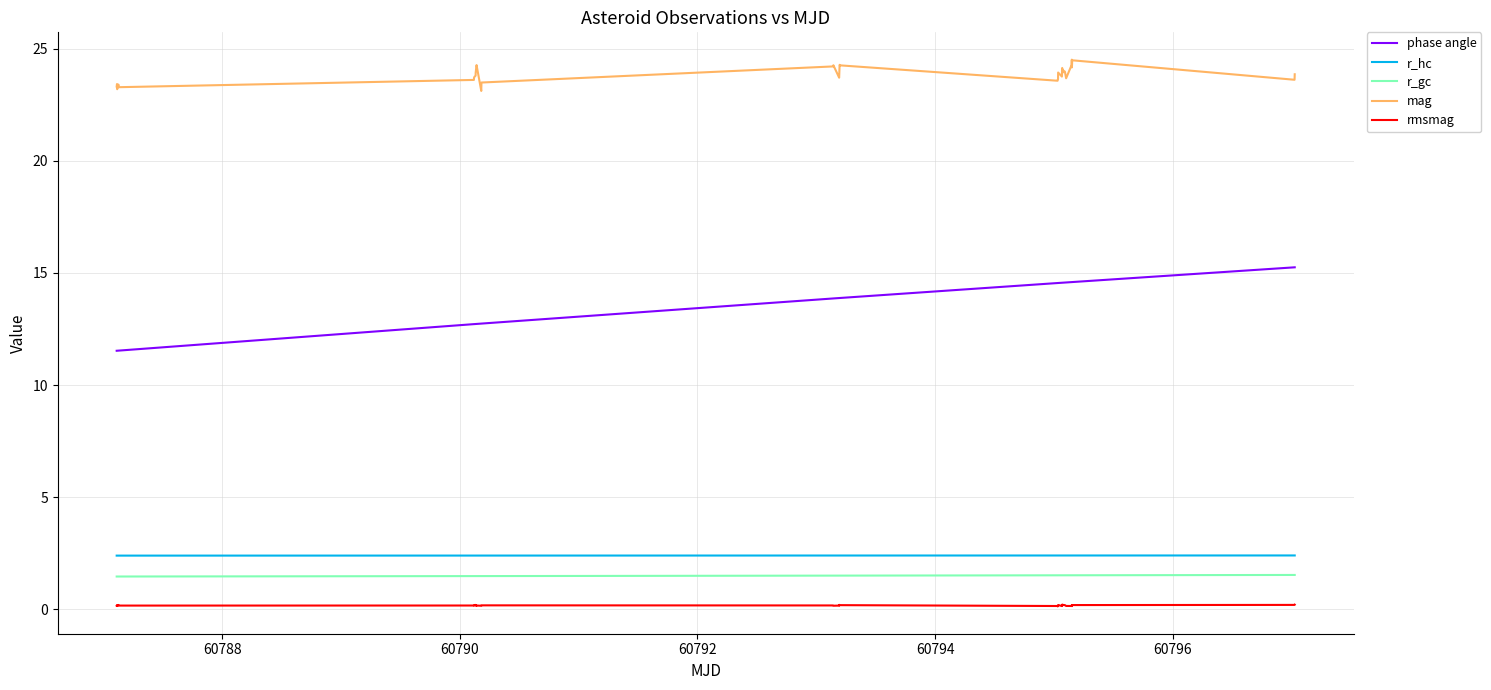

What is the maximum value for phase angle?

15.3